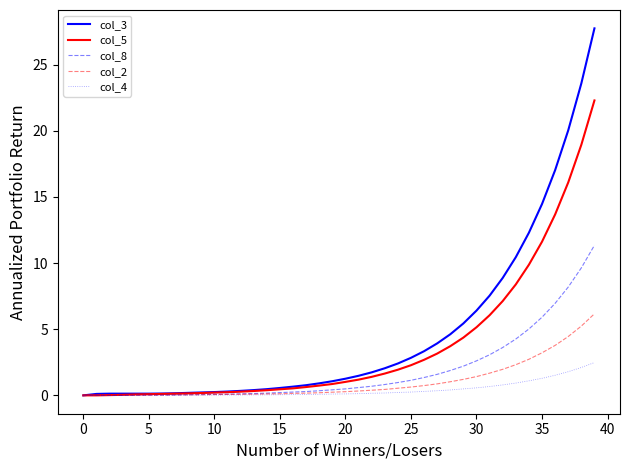

Which series has the widest spread of values?

col_3